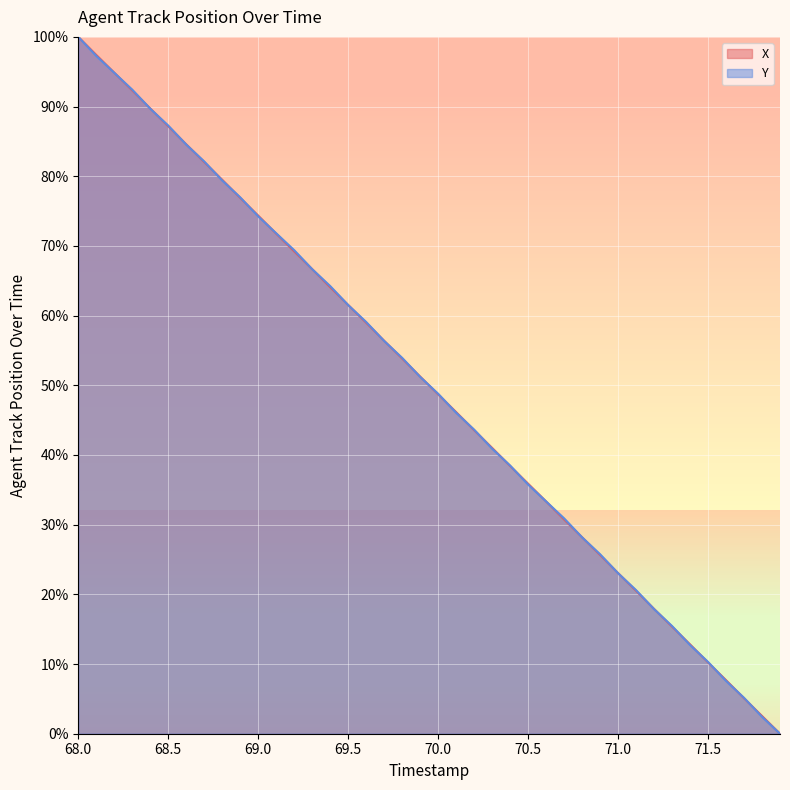

How many values in X are above zero?

39